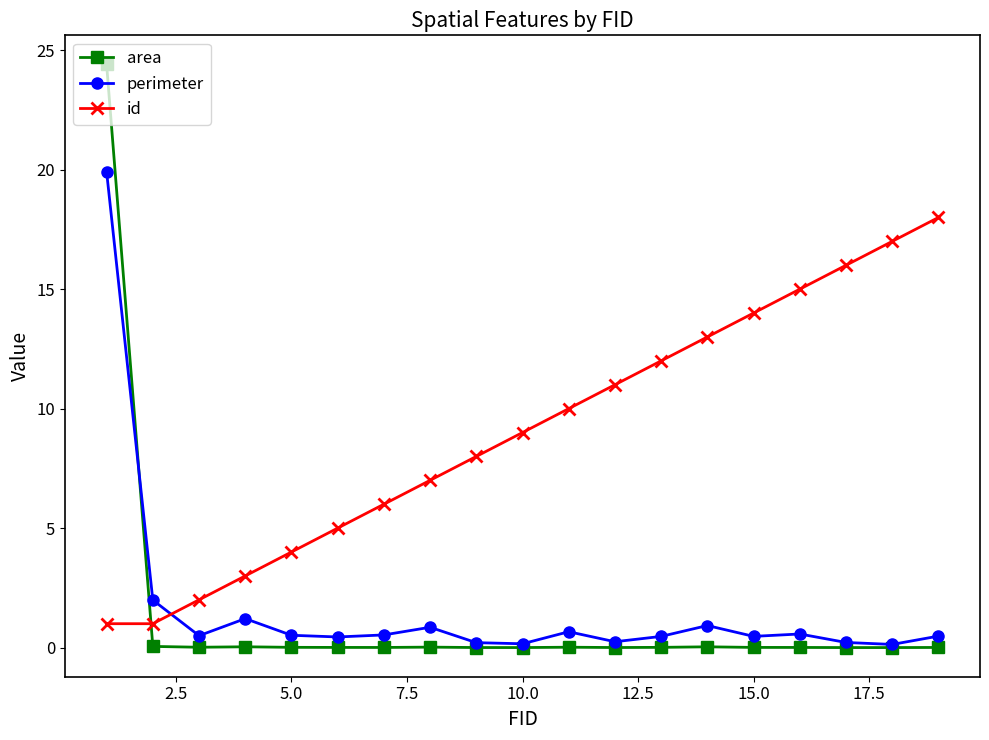

What is the sum of all id values?

172.0